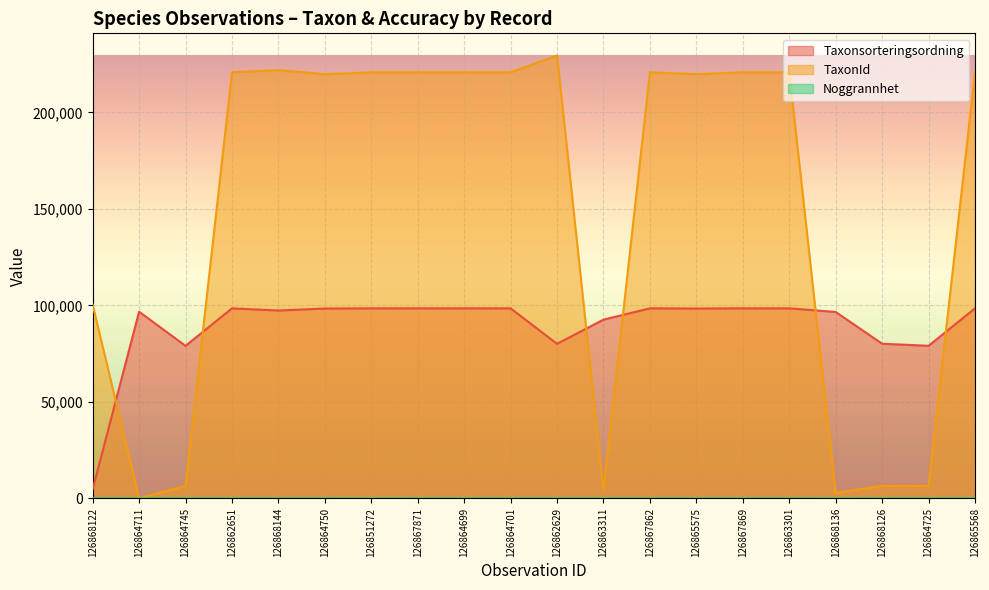

The value of Noggrannhet at 126863311 is 10. True or false?

True